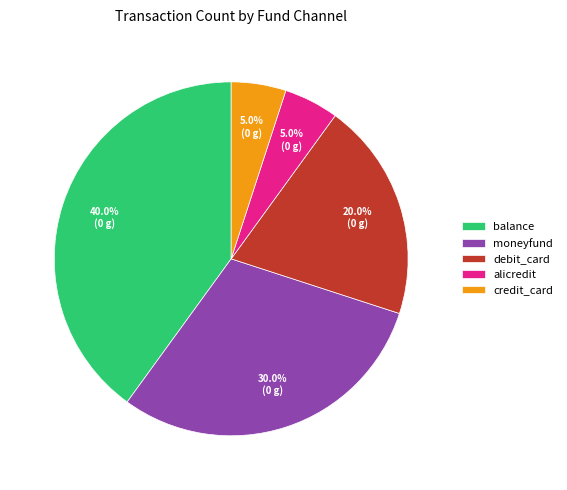

The balance slice represents 40% of the pie. True or false?

True